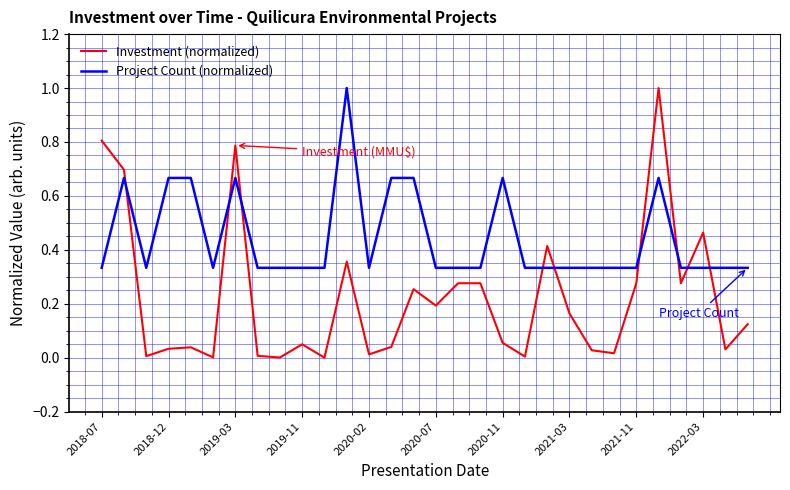

Count the number of categories in the chart.

30